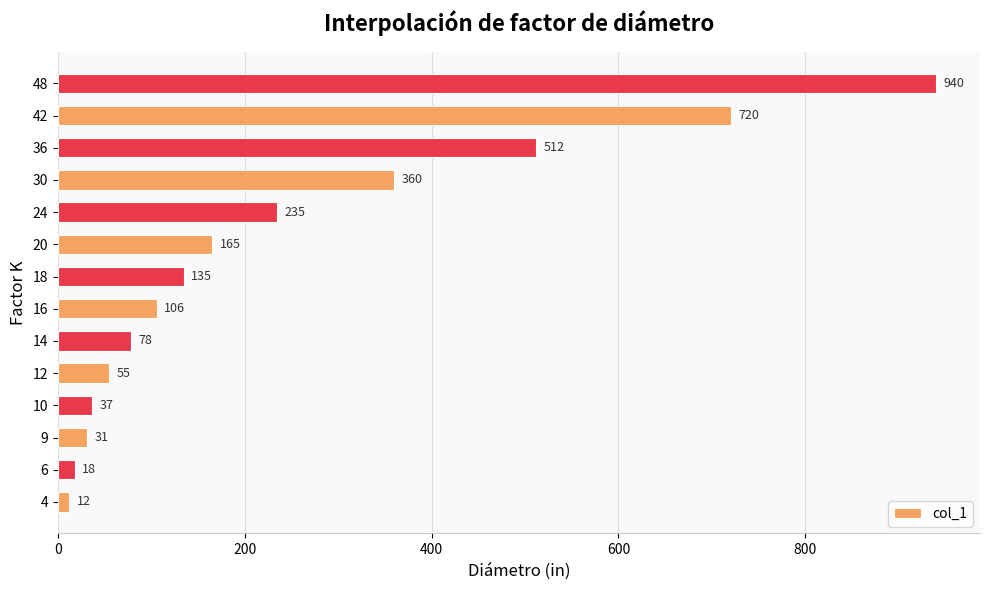

Reading bottom to top, list all the values displayed in this chart.

4=12	6=18	9=31	10=37	12=55	14=78	16=106	18=135	20=165	24=235	30=360	36=512	42=720	48=940